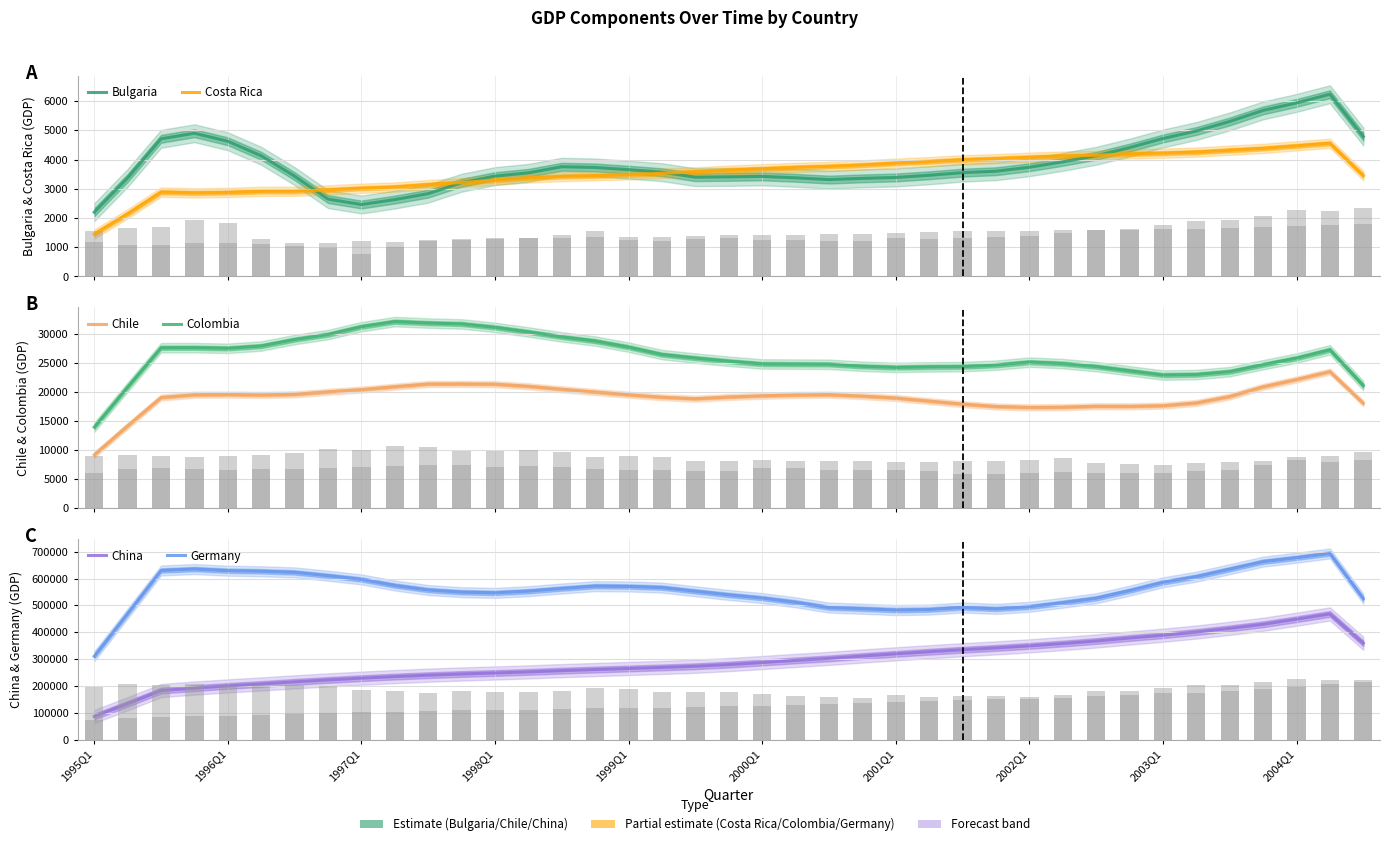

True or false: Germany has a value of 310417.2 at 1995Q1.

True